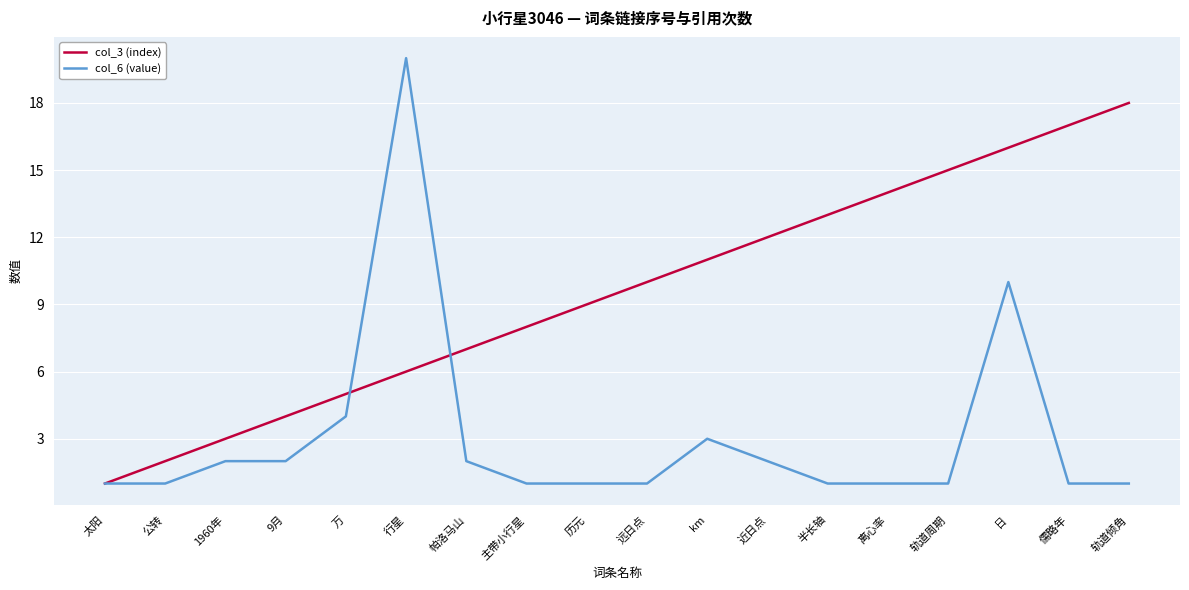

What is the average value of the col_6 (value) series?

3